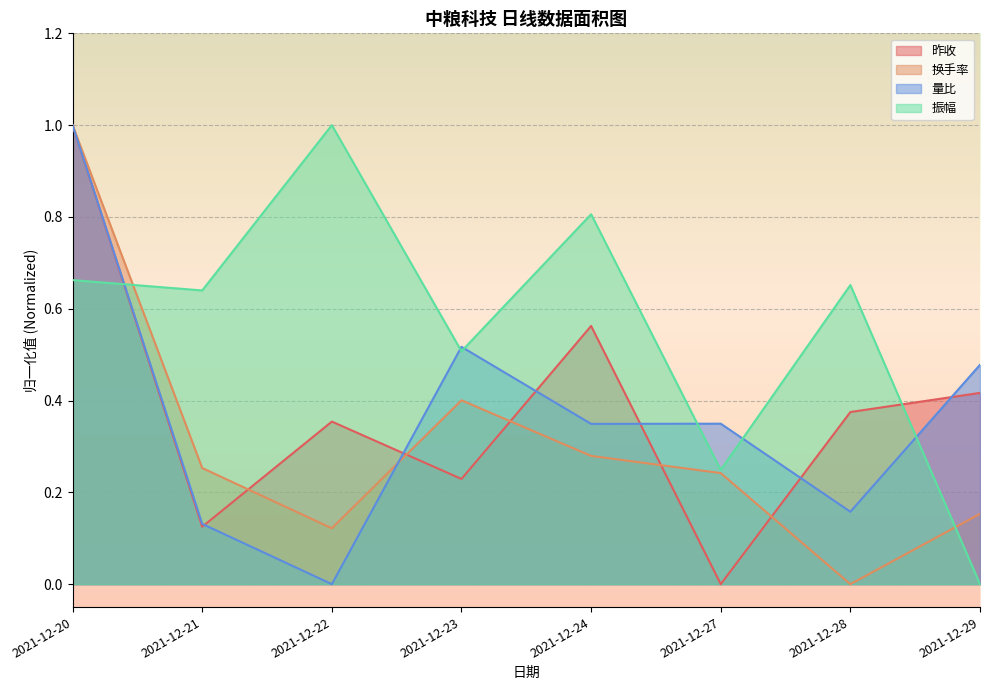

At which category is the sum across all series the highest?

2021-12-20